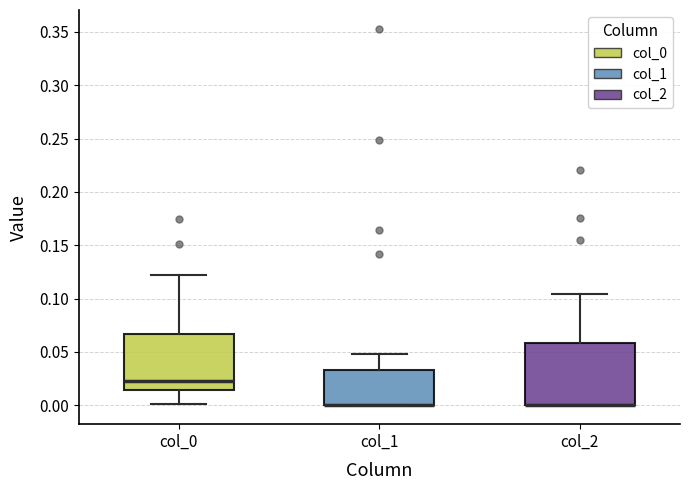

Comparing the boxes themselves (not the whiskers), which one is the tallest?

col_2